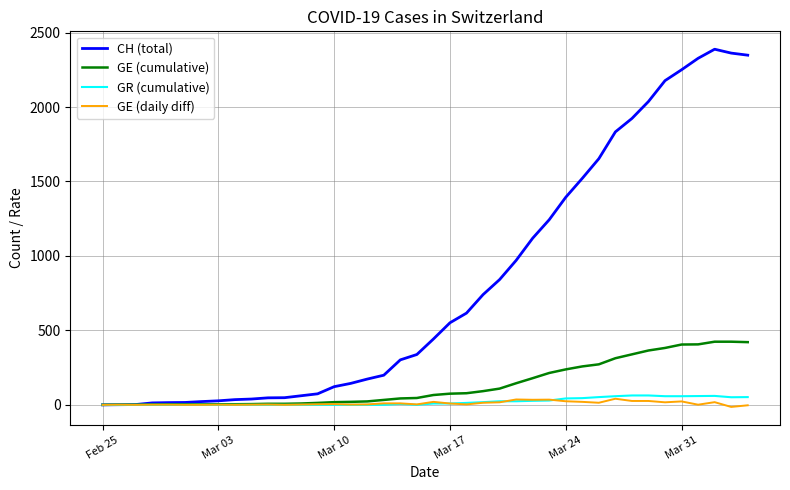

Which series has the widest spread of values?

CH (total)